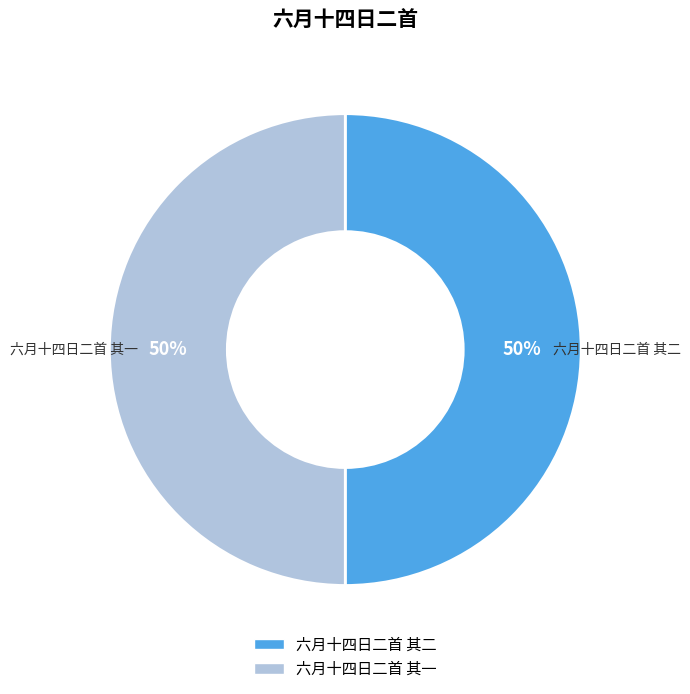

What is the ratio of the value at 六月十四日二首 其二 to the value at 六月十四日二首 其一?

1.0